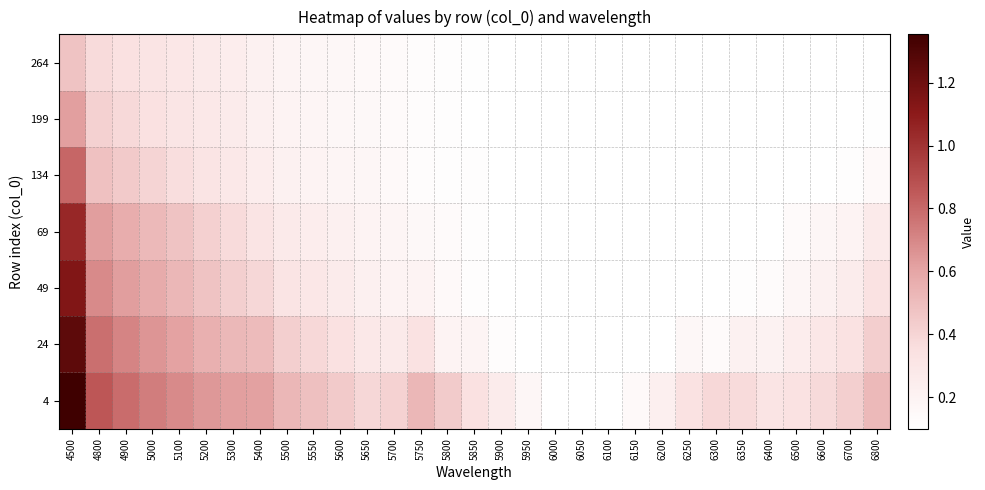

What is the smallest value displayed?

0.1